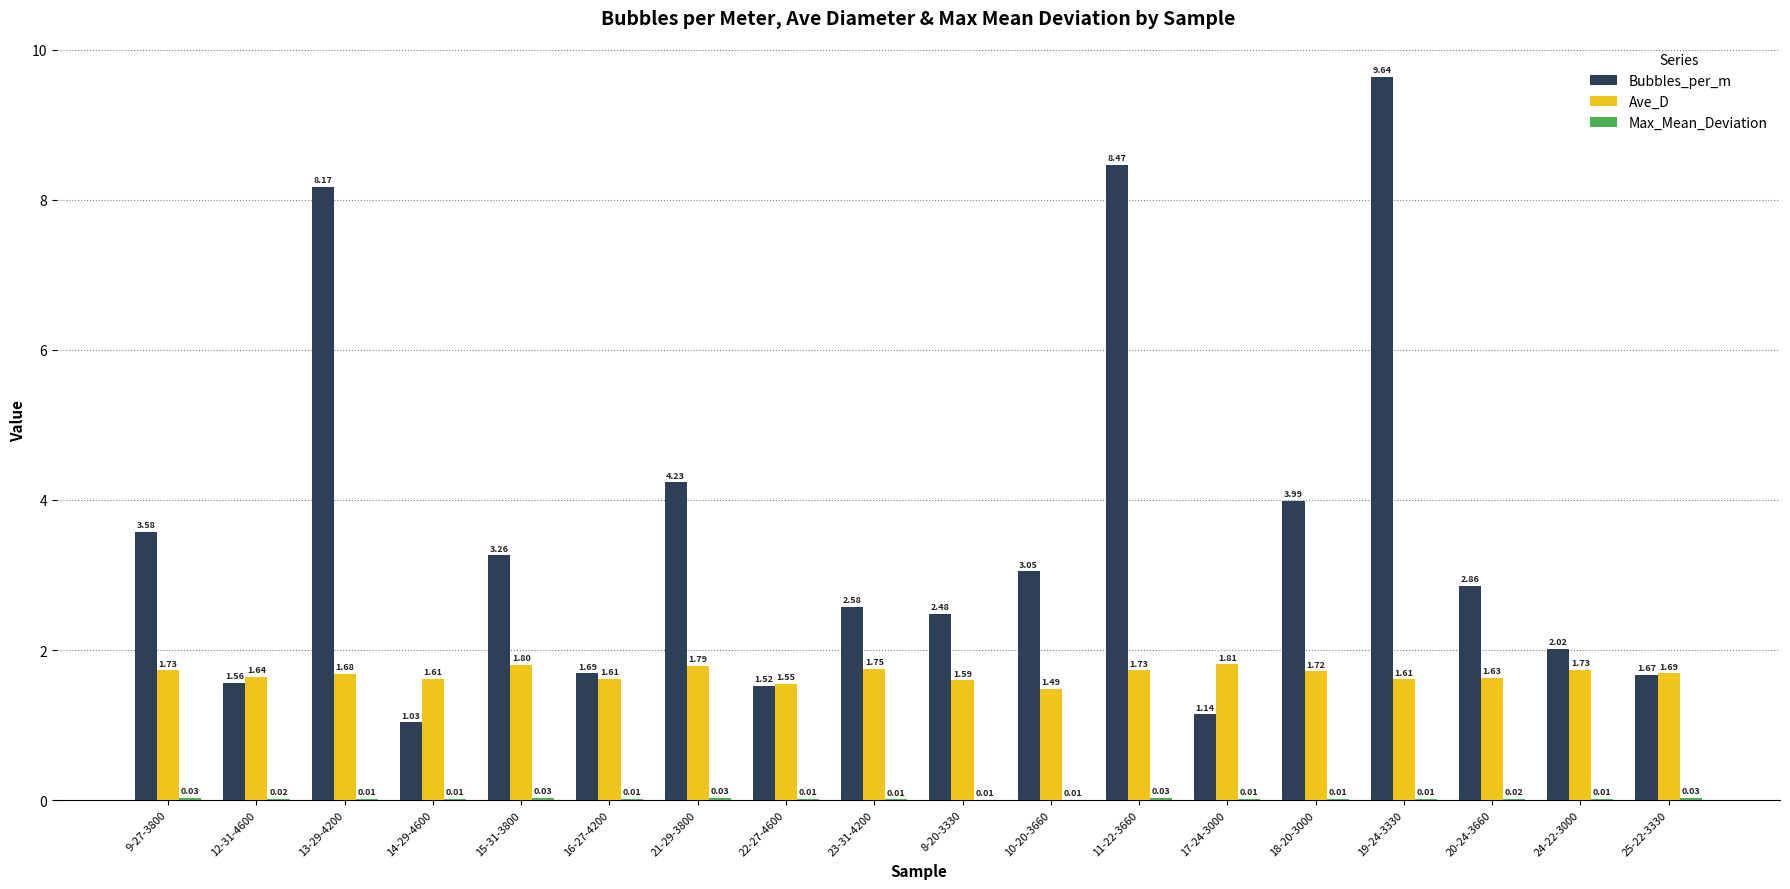

Does the chart contain stacked bars?

No